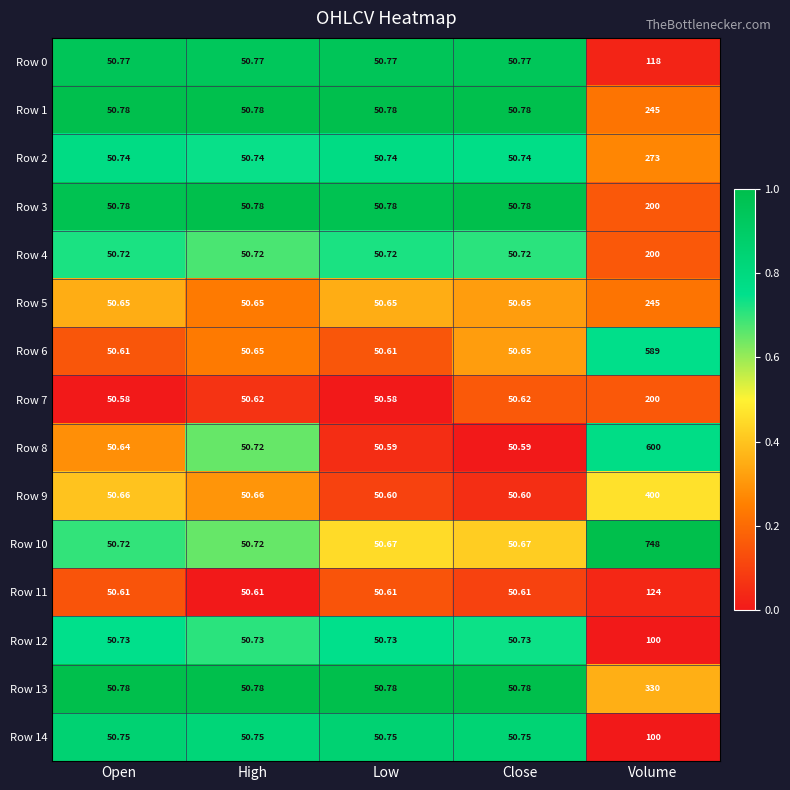

Is the value of Row 8 at High greater than the value of Row 0 at Volume?

No